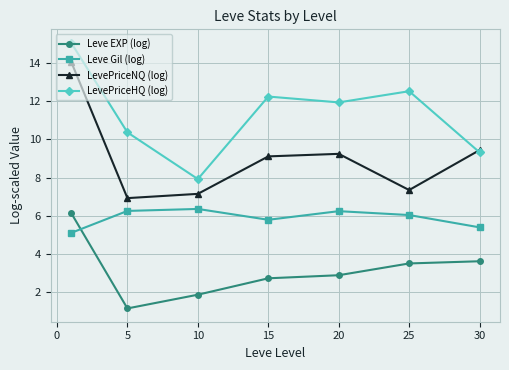

What are all the series names shown in the legend?

Leve EXP (log), Leve Gil (log), LevePriceNQ (log), LevePriceHQ (log)